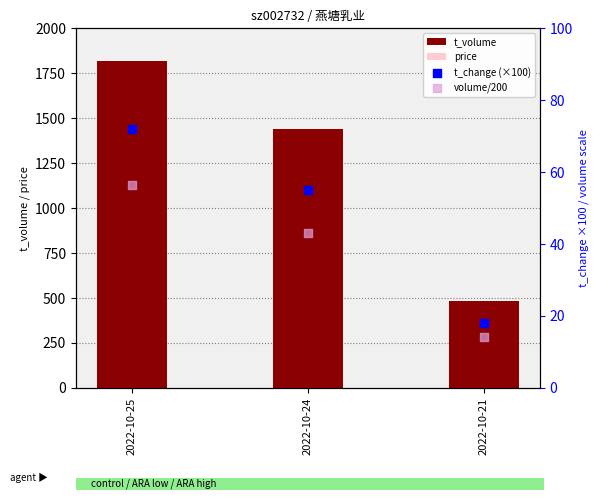

What is the total value across all series at 2022-10-24?

1555.7